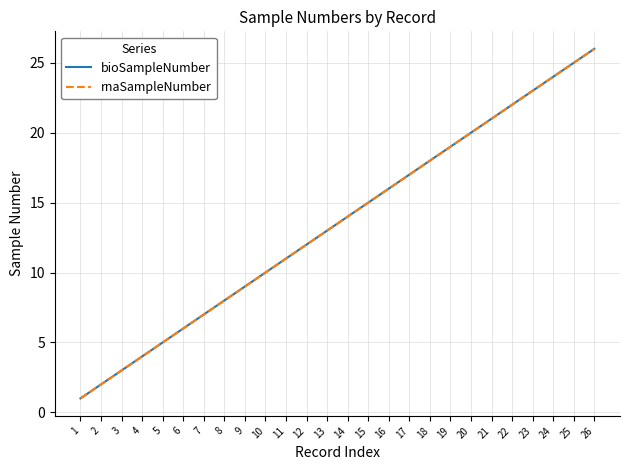

Does the chart have visible grid lines?

Yes